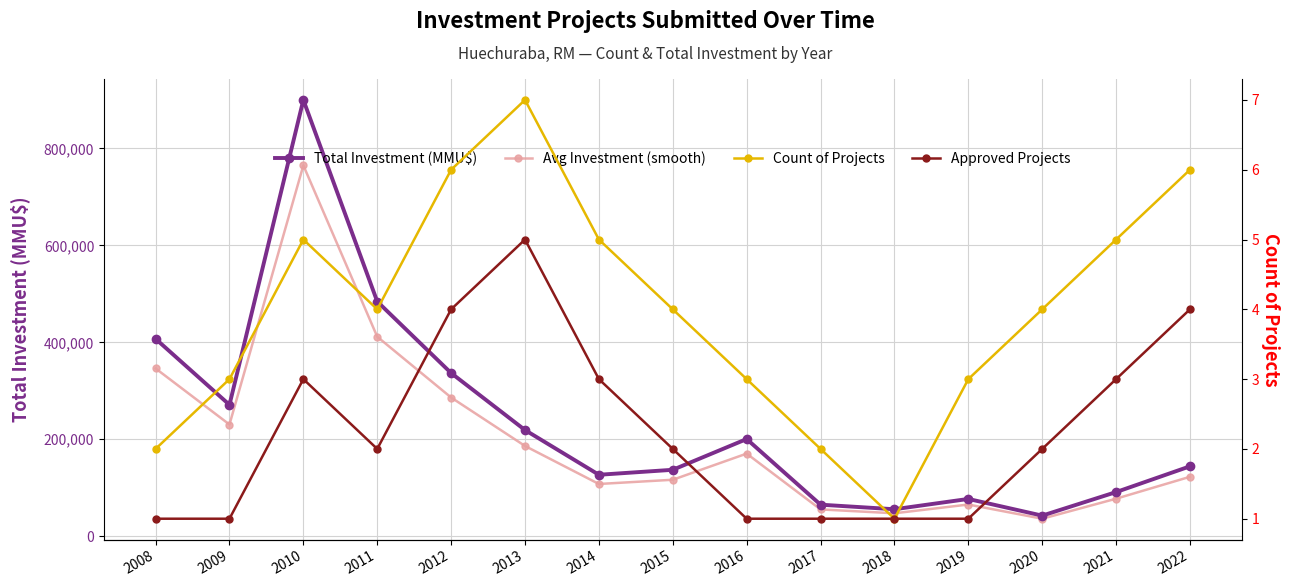

True or false: Approved Projects has a value of 1.4 at 2011.

False